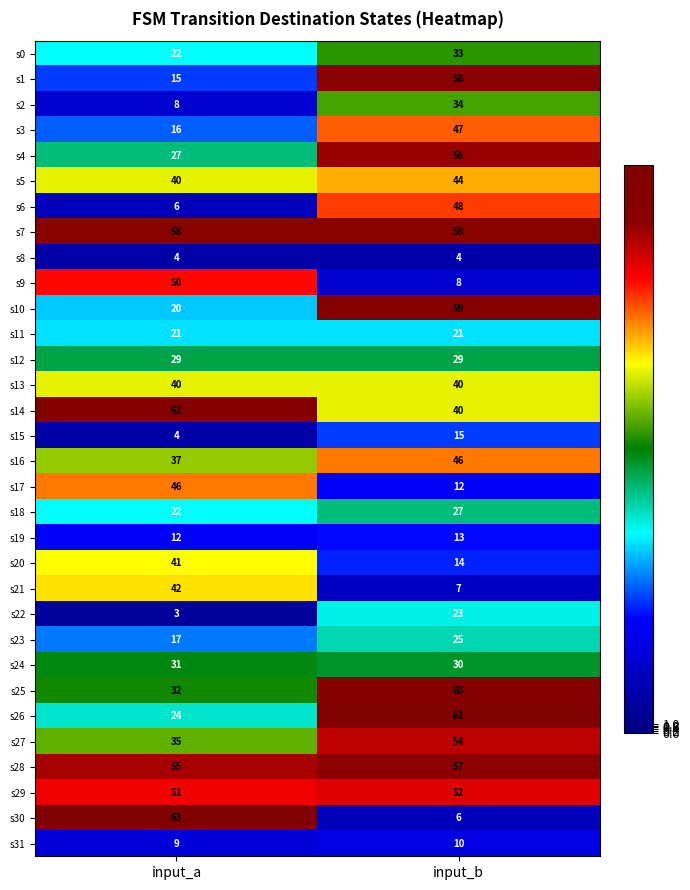

At how many categories does at least one series exceed 14?

2